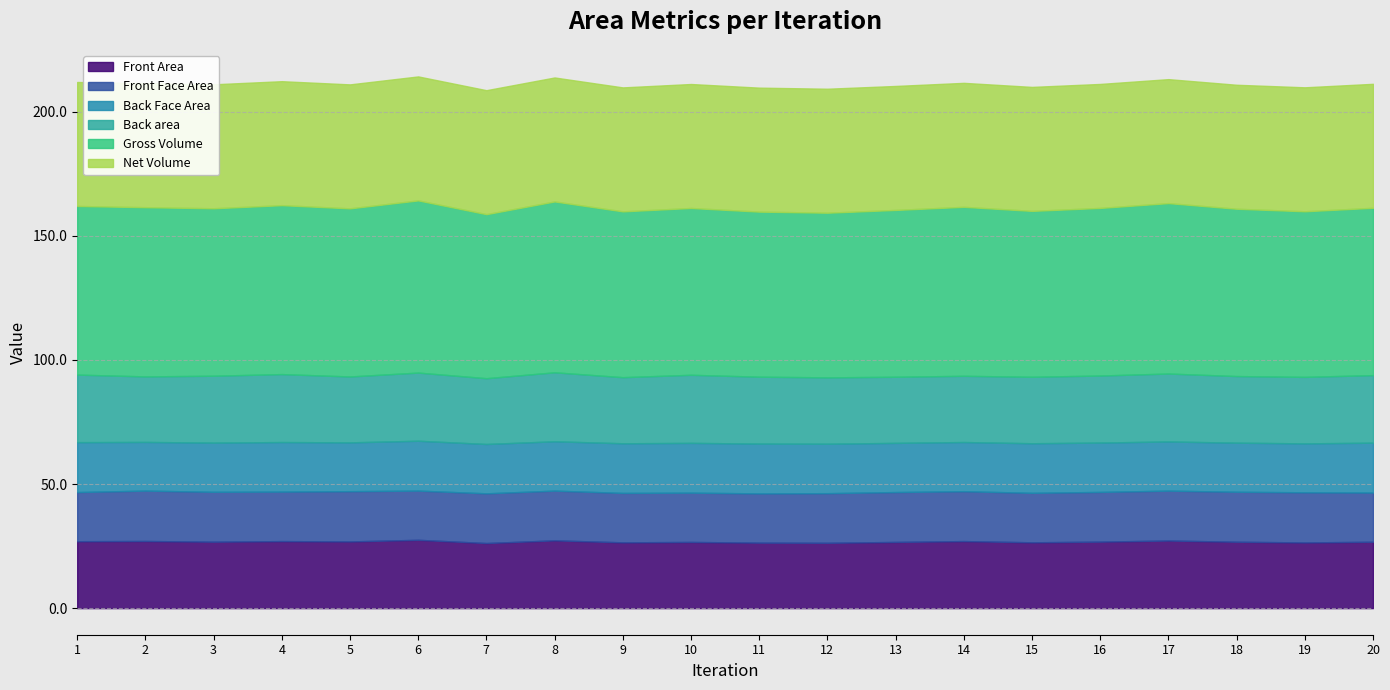

The Front Face Area series shows 13.3 at 17. True or false?

False